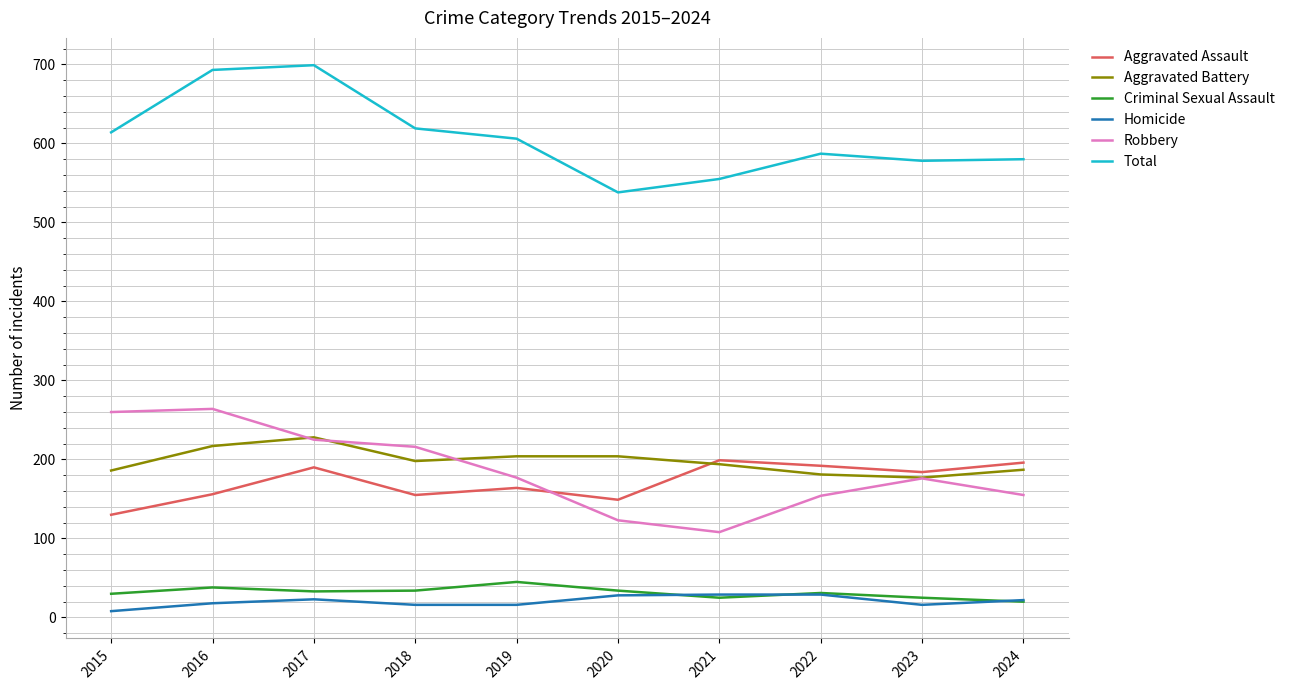

What is the spread (max minus min) of values at 2017?

676